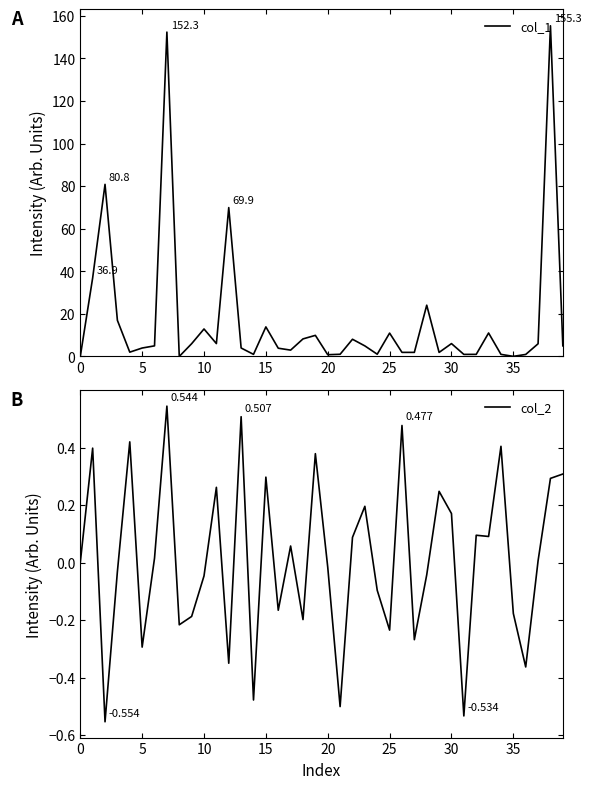

What is the sum of all col_2 values?

0.5